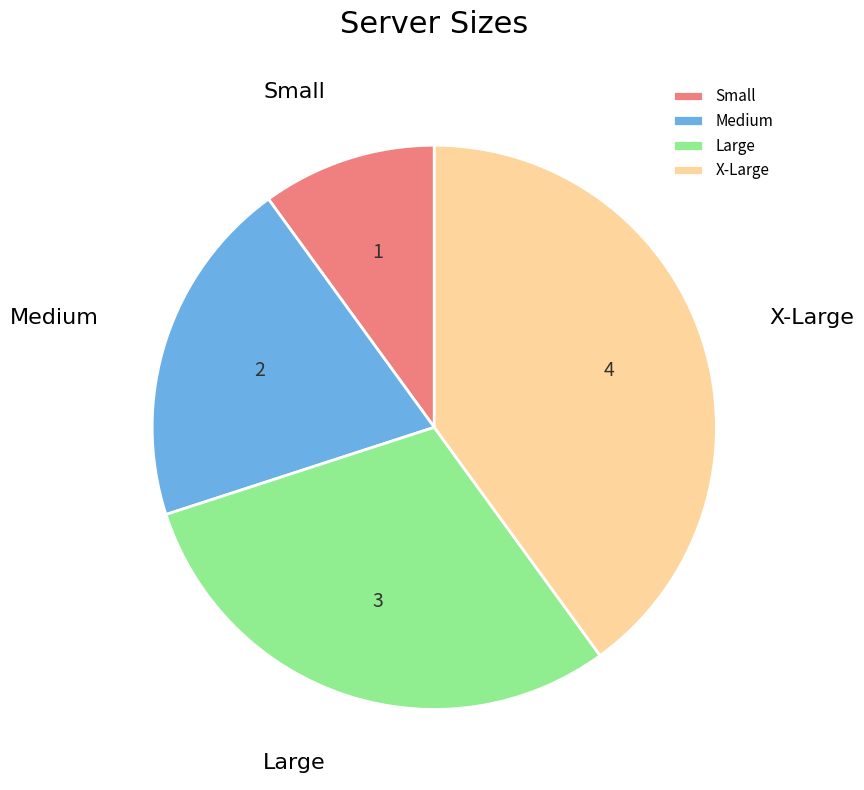

The Small slice represents 1% of the pie. True or false?

False